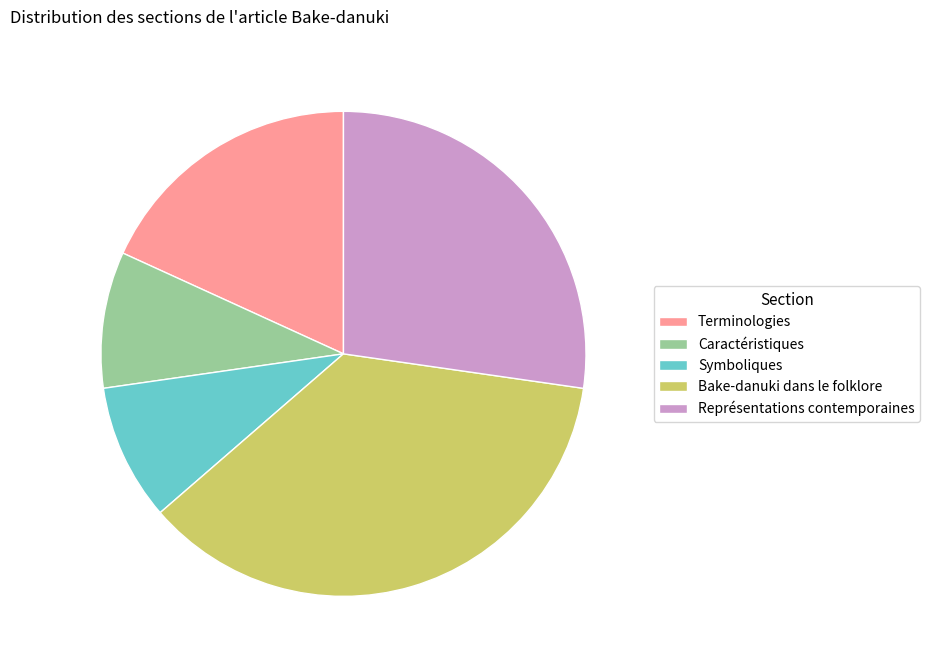

Is there any slice that represents more than half of the pie?

No